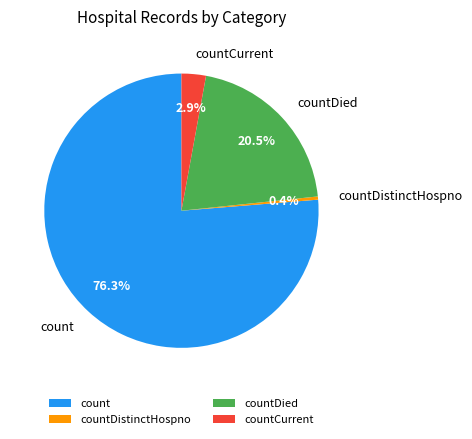

How many segments does this pie chart have?

4